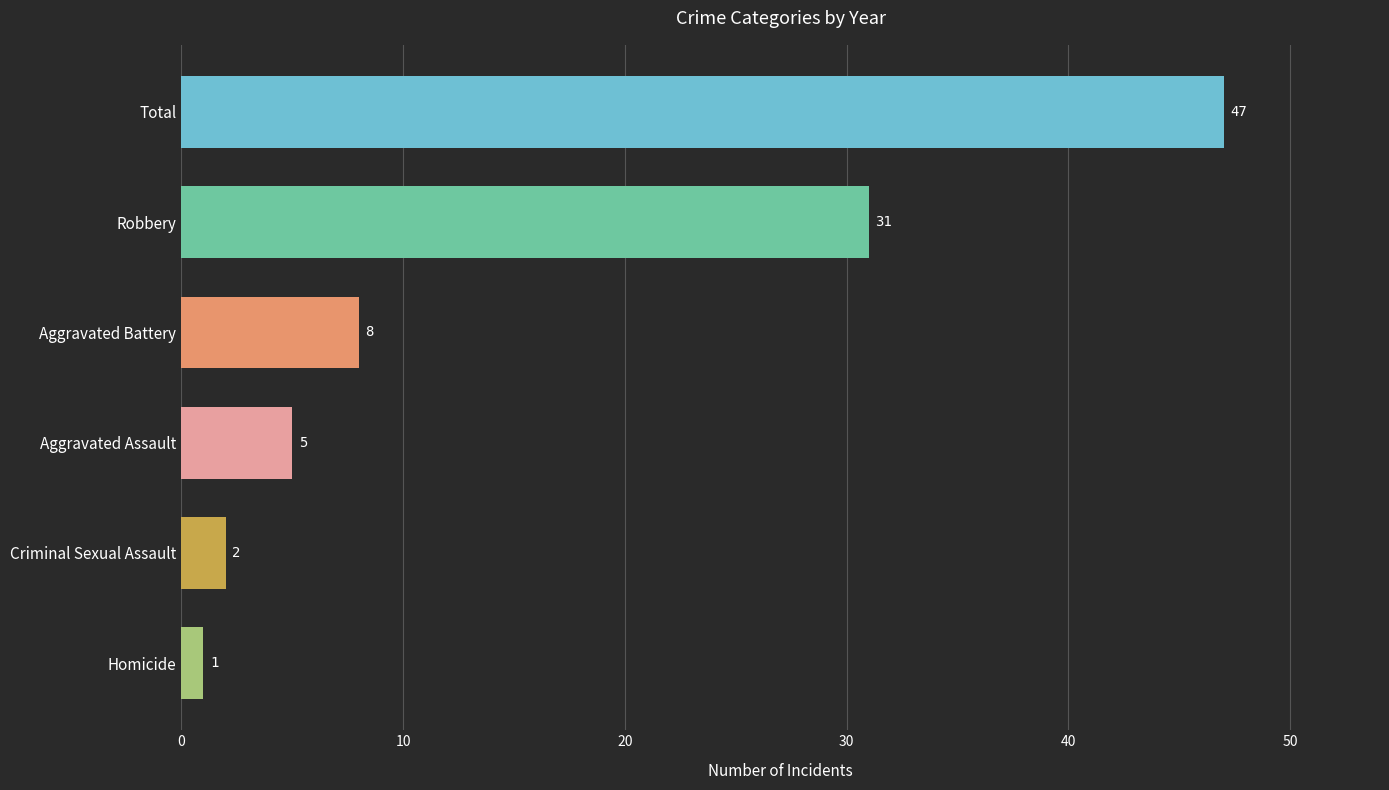

At which label is the value closest to 24?

Robbery